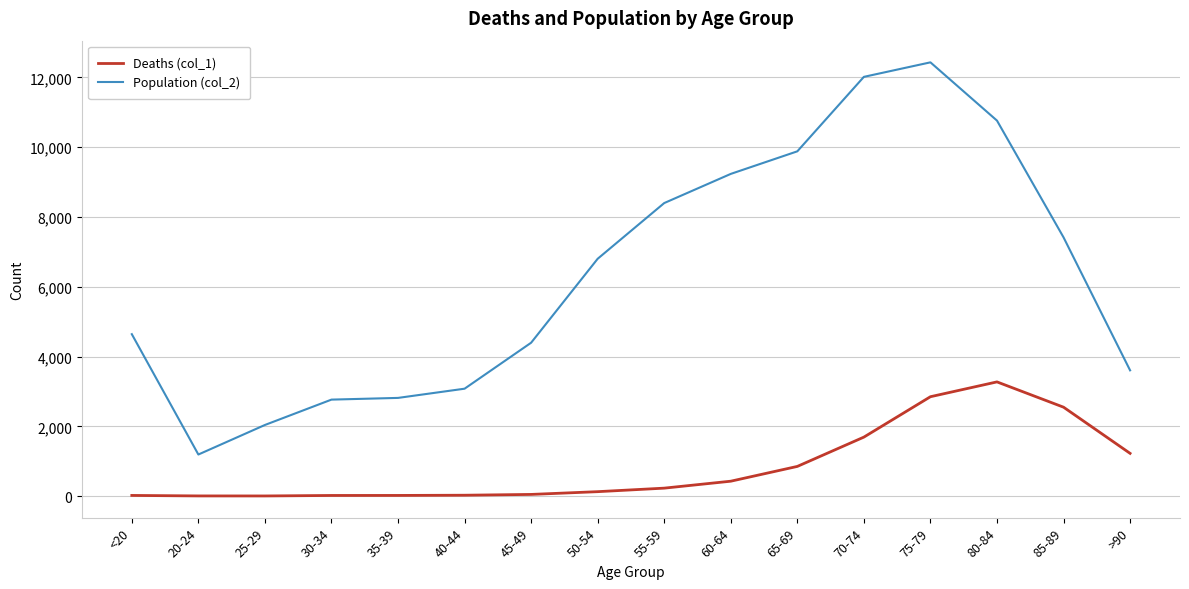

What is the difference between the Deaths (col_1) values at 65-69 and 20-24?

846